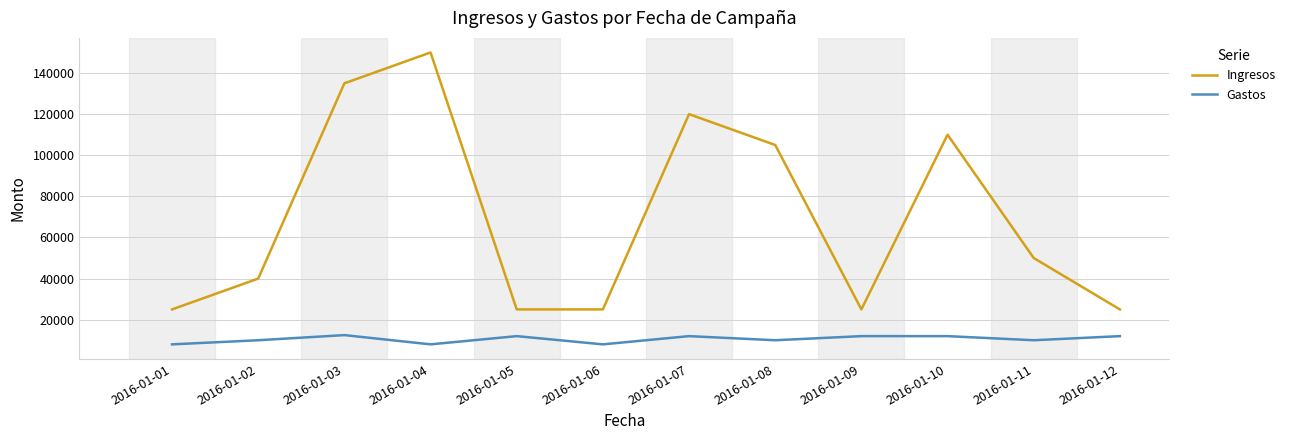

What is the spread (max minus min) of values at 2016-01-01?

17000